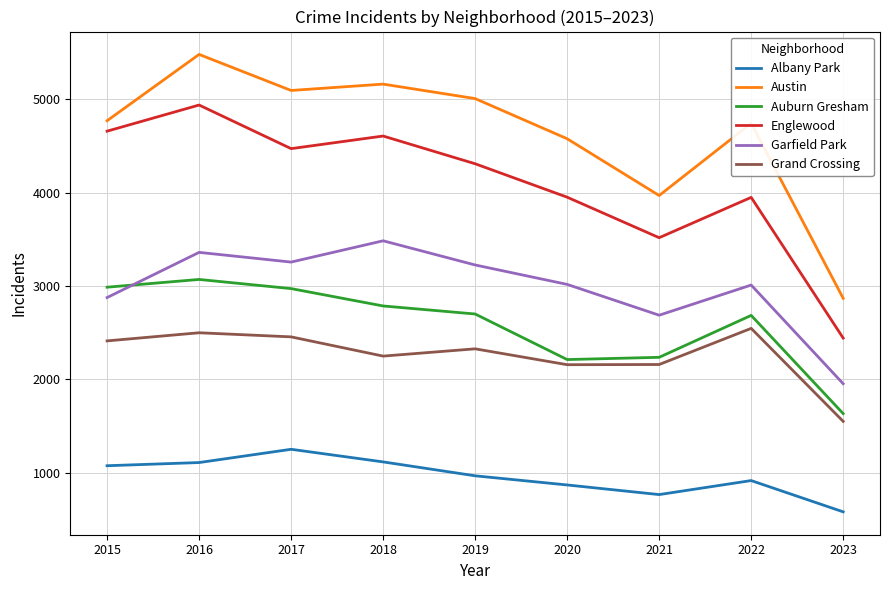

At which label does Grand Crossing reach its peak?

2022